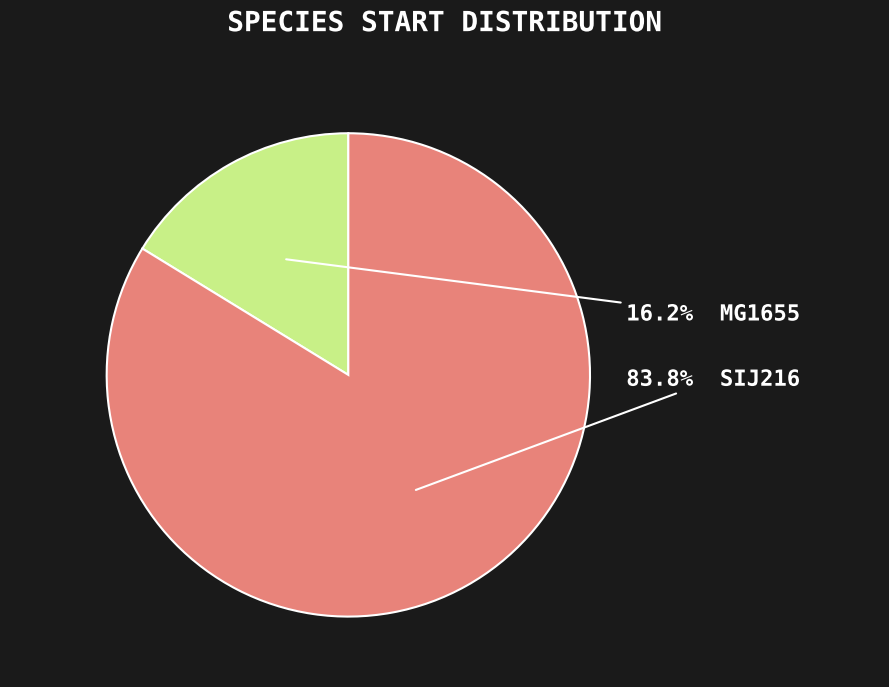

Does any single category account for the majority?

Yes